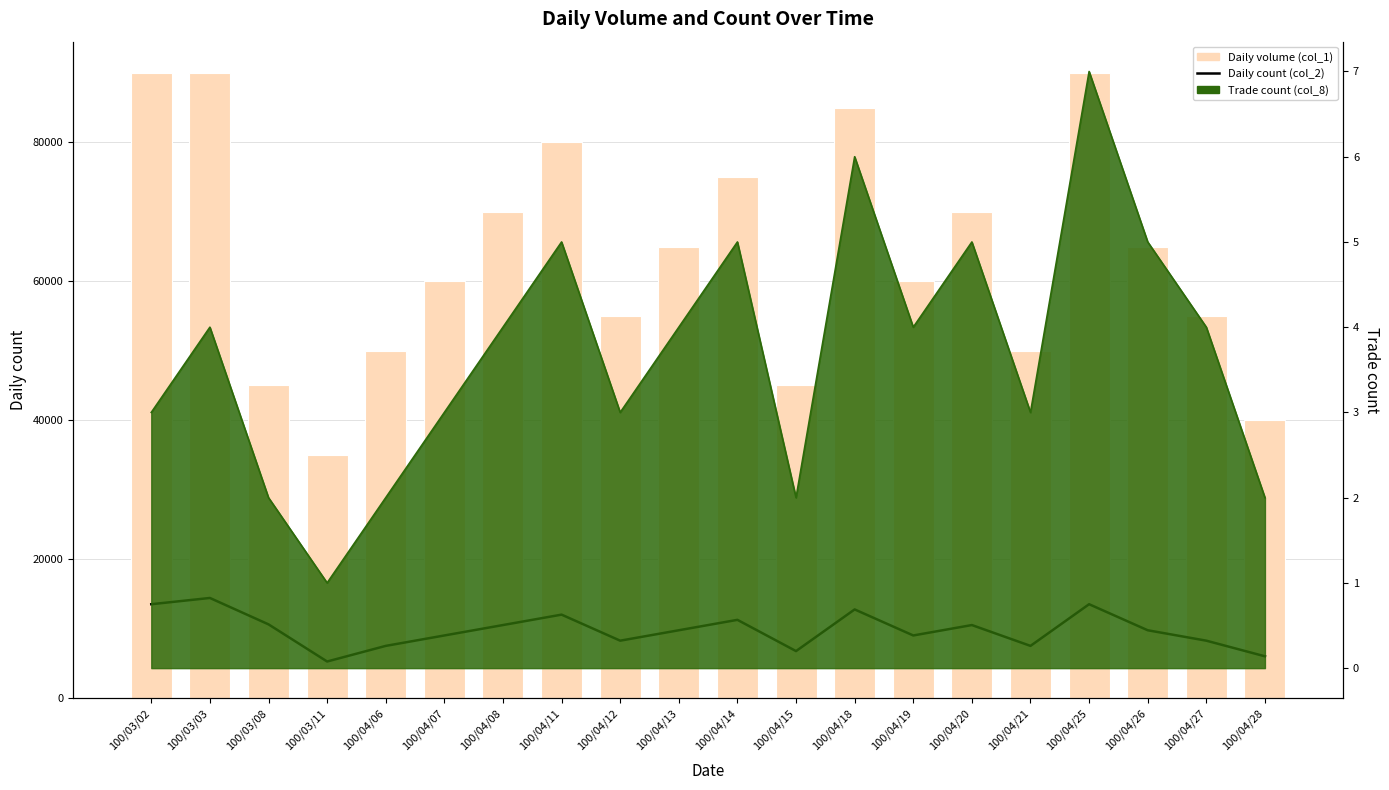

Is it true that Daily count (col_2) equals 13500 at 100/03/02?

True